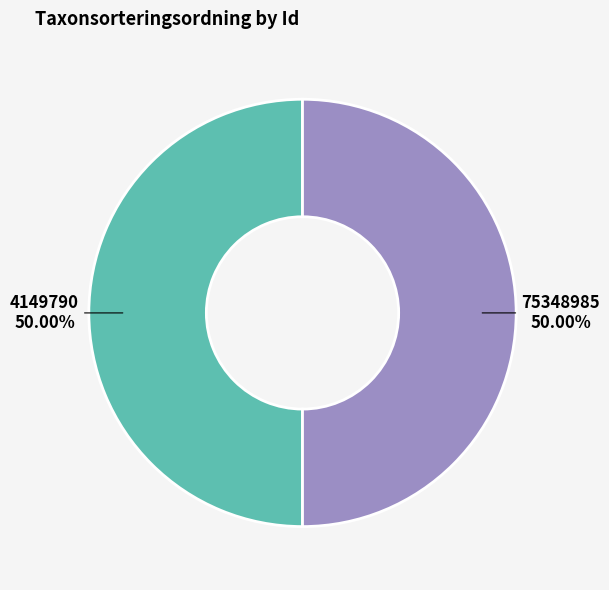

Combined, do 4149790 and 75348985 account for over 50%?

Yes